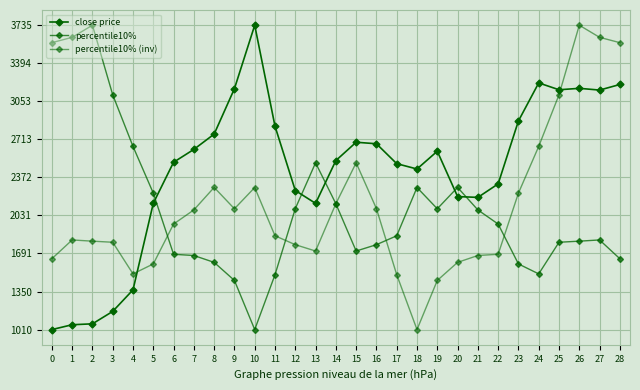

Is this an area chart (filled region under the line)?

No